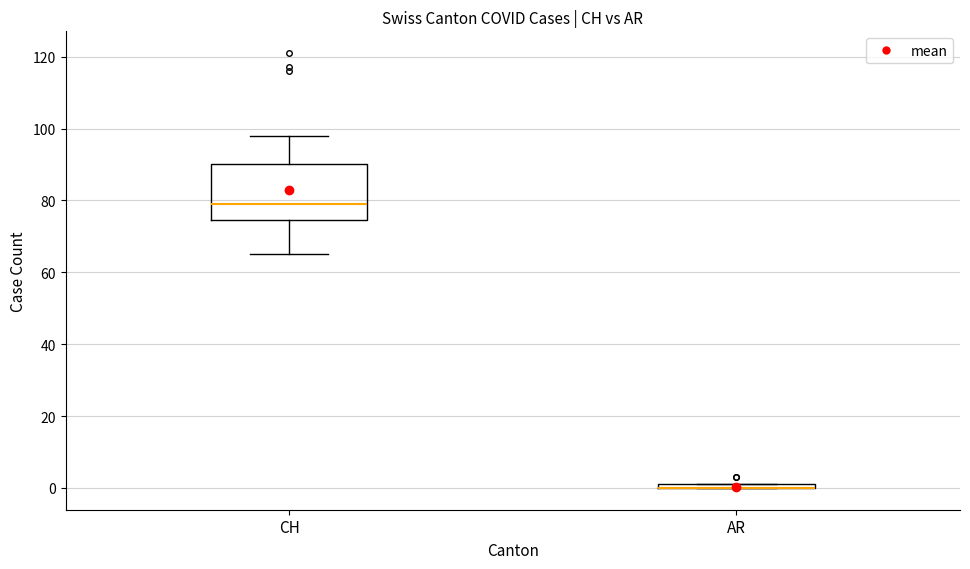

Comparing the boxes themselves (not the whiskers), which one is the tallest?

CH